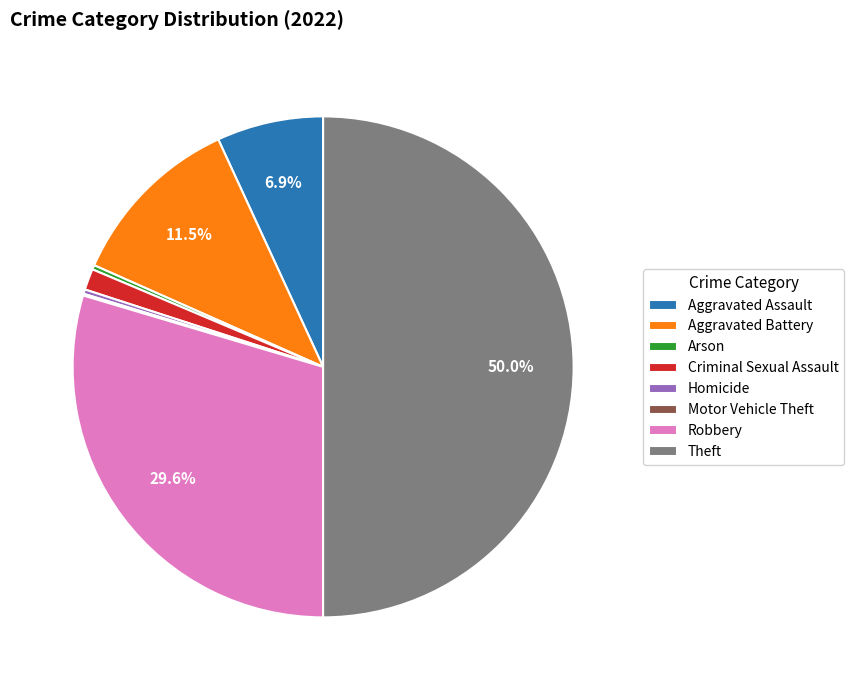

Does Robbery represent more than half of the total?

No